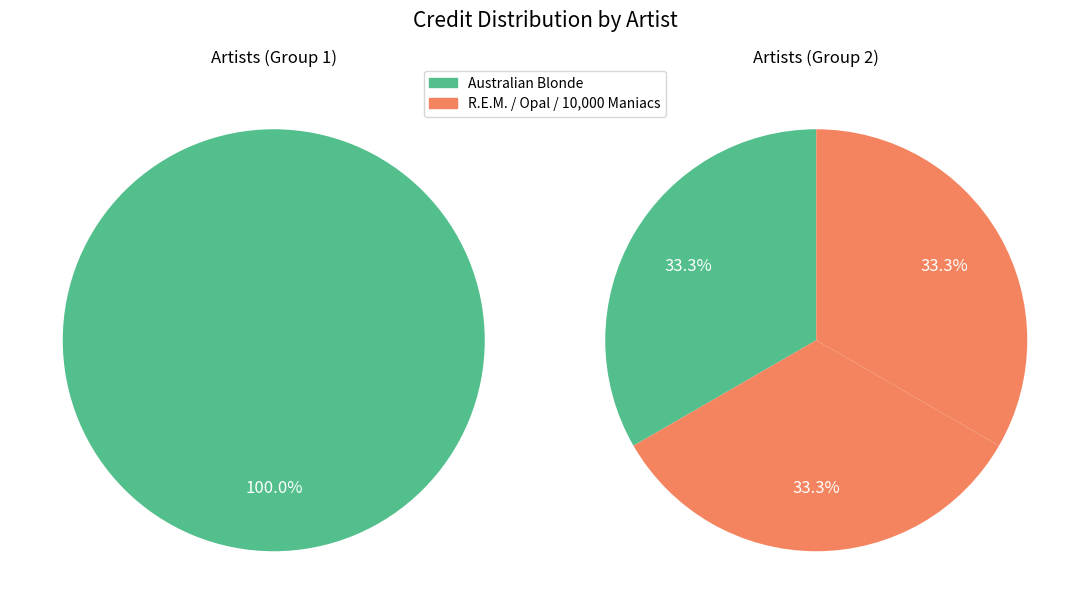

What is the change in value from Australian Blonde to 10,000 Maniacs?

+409858